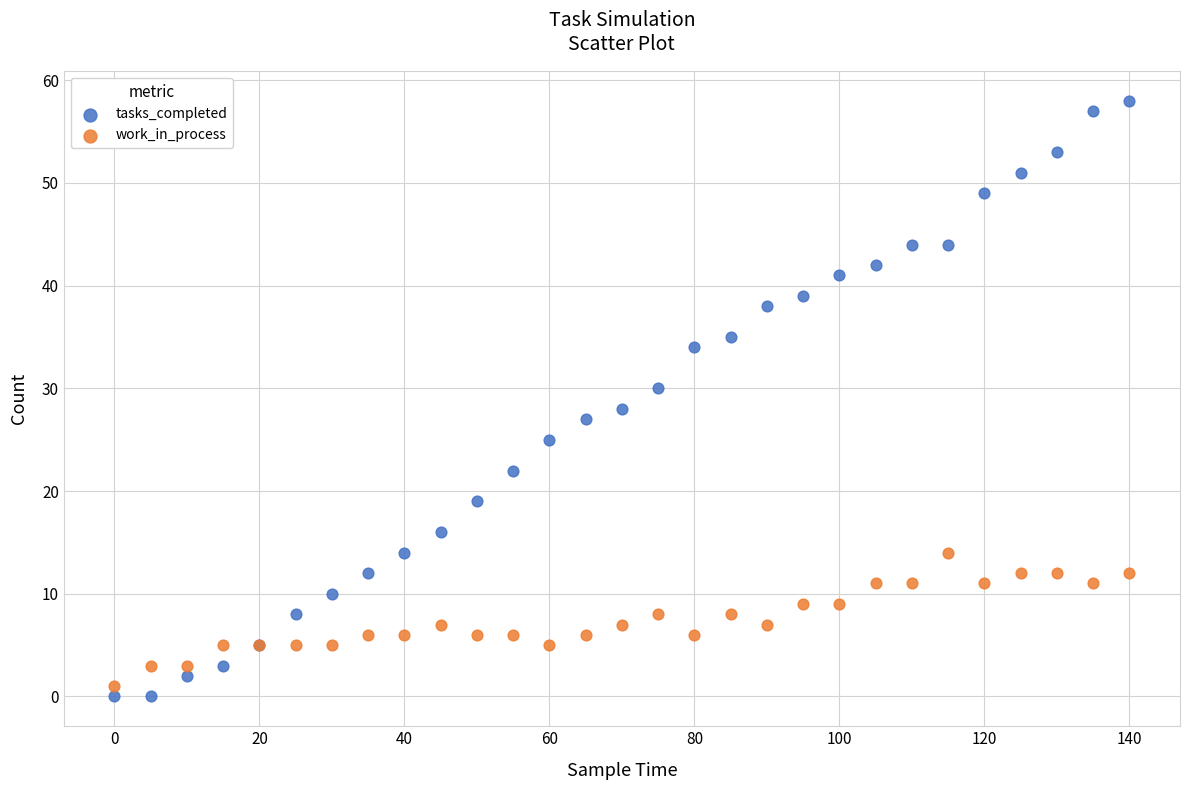

What is the X range (max minus min) for the scatter plot?

140